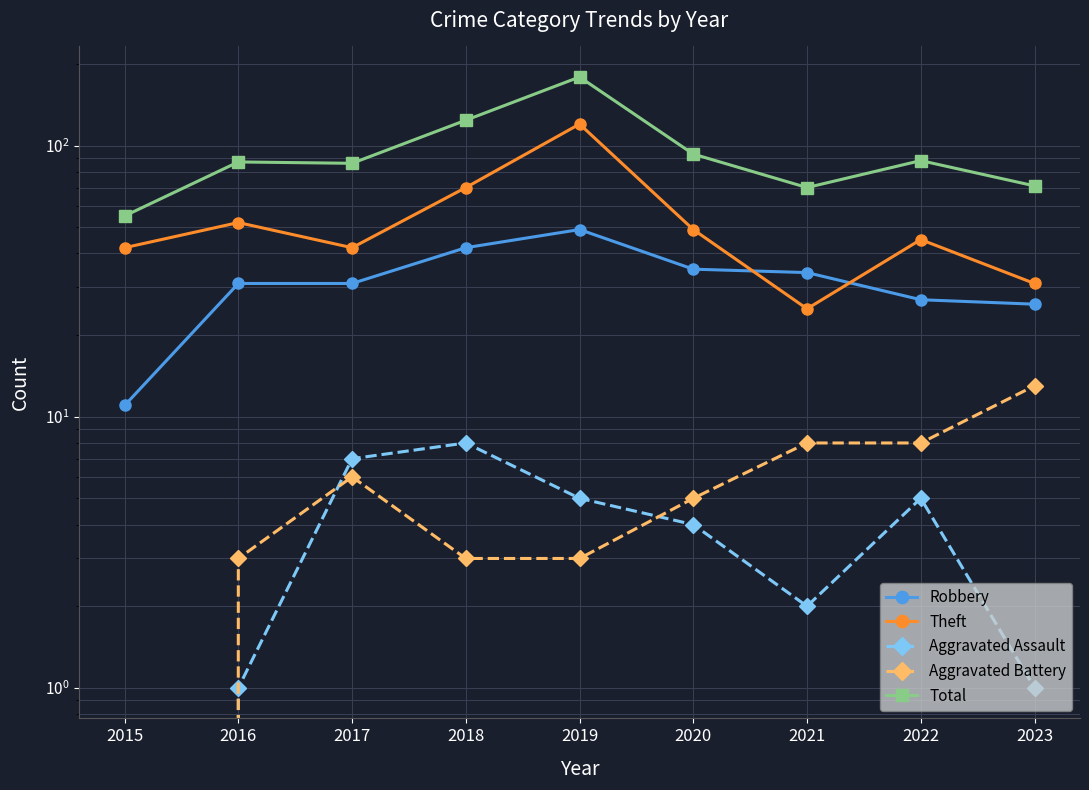

What is the total value across all series at 2019?

356